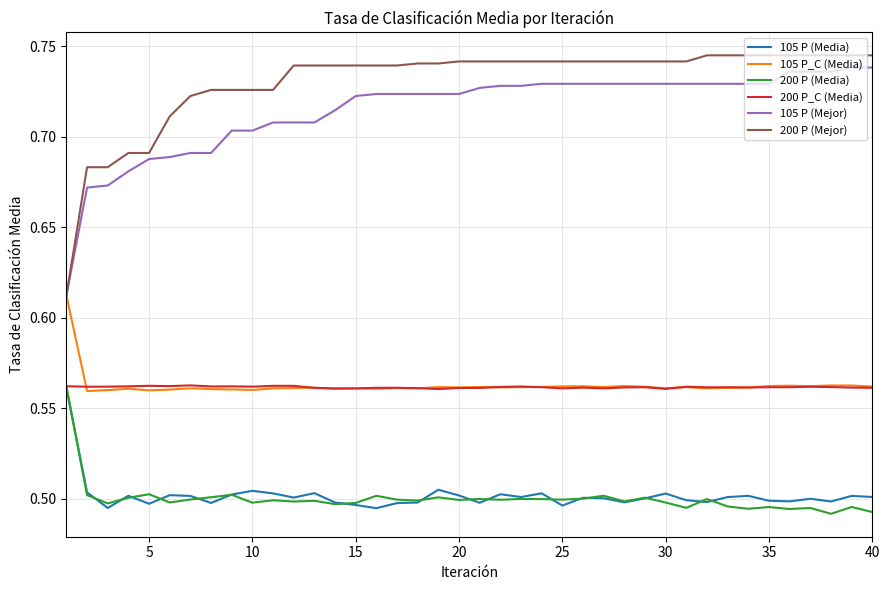

Which series has the widest spread of values?

200 P (Mejor)